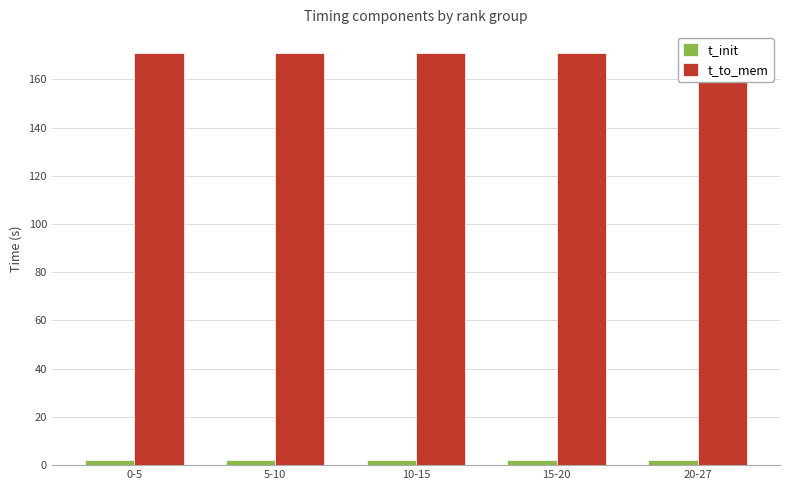

What are all the series names shown in the legend?

t_init, t_to_mem